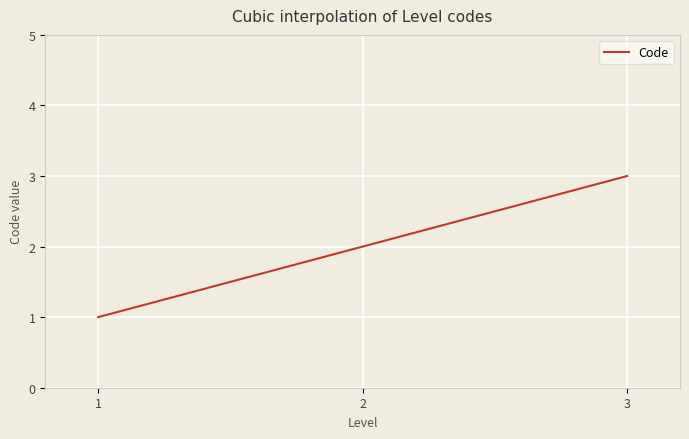

What is the greatest value displayed?

3.0